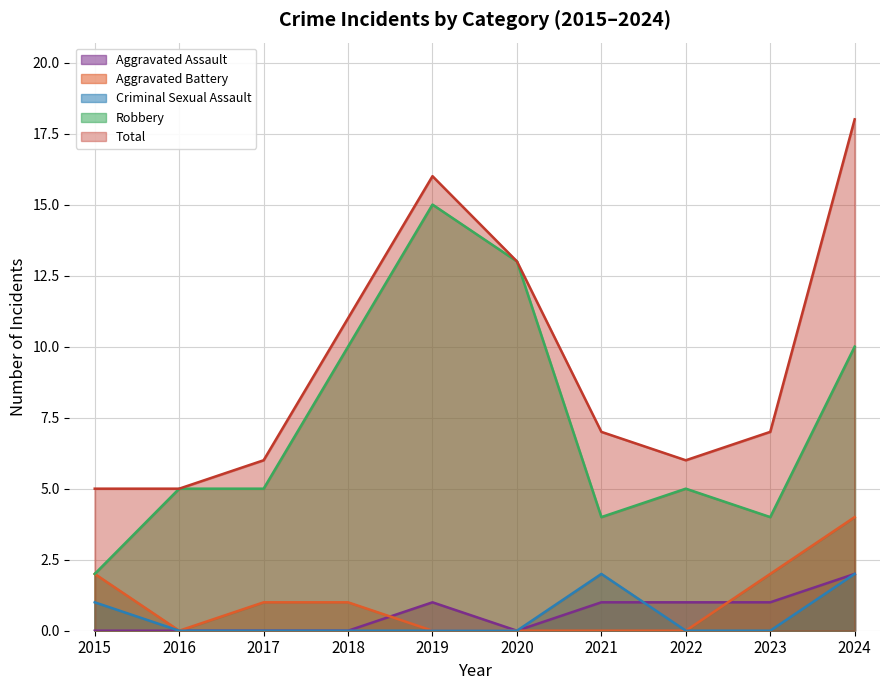

List the labels in order of Robbery value, largest first.

2019, 2020, 2018, 2024, 2016, 2017, 2022, 2021, 2023, 2015